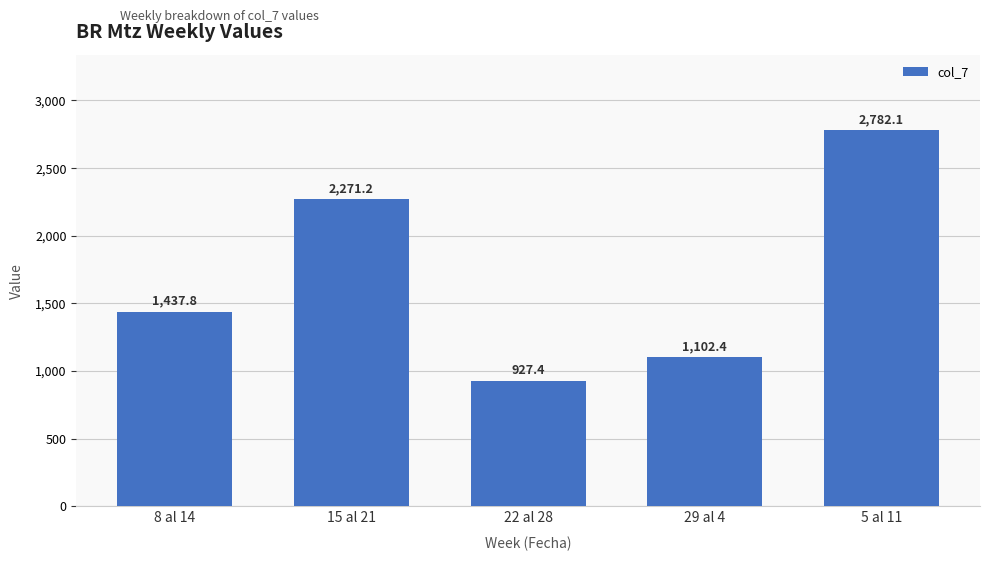

What is the value of the 1st bar from the left?

1437.8